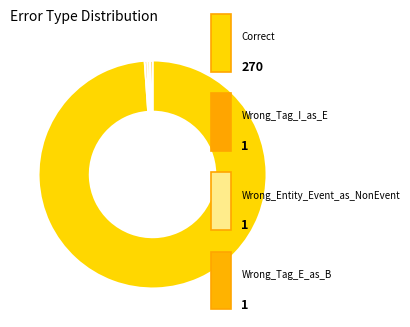

To the nearest percent, what is the difference between the largest and smallest slice percentages?

99%